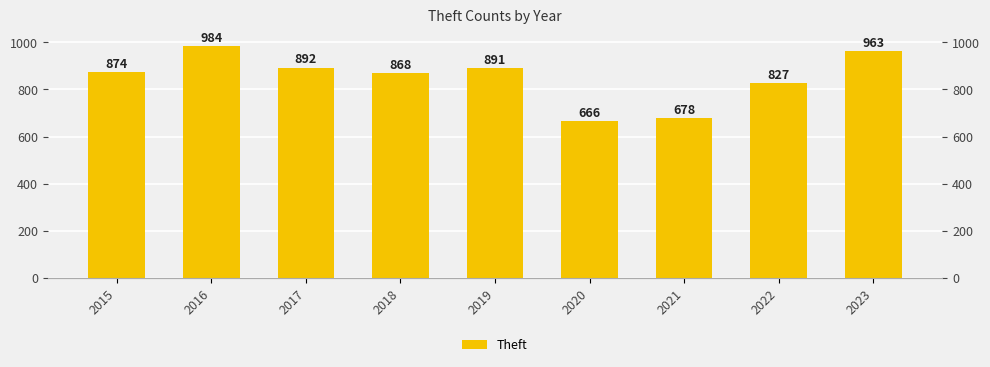

At which category does the chart reach its minimum across all series?

2020